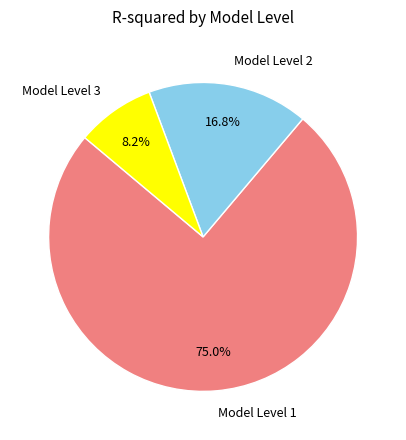

What percentage is the Model Level 2 slice, to the nearest percent?

17%